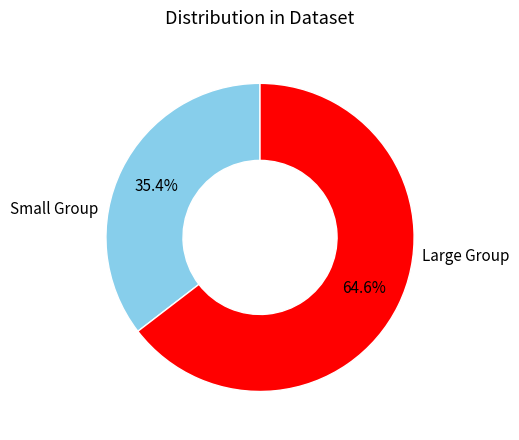

Is there any slice that represents more than half of the pie?

Yes